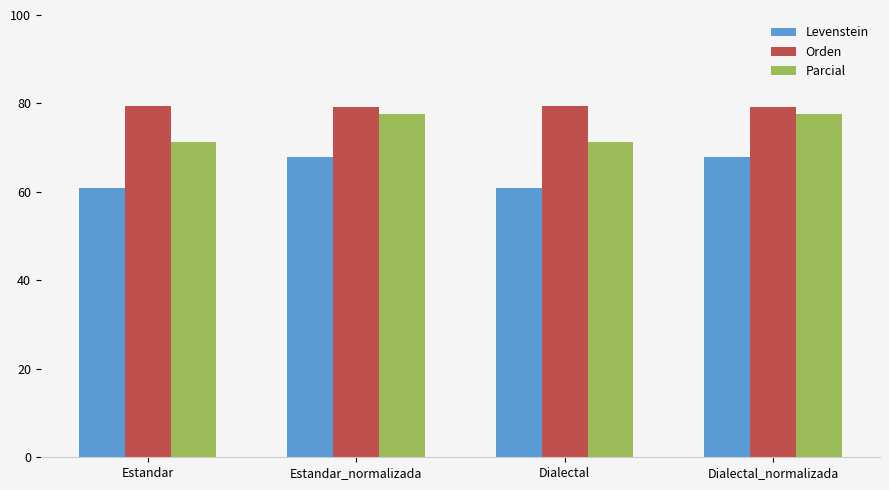

List the series in order of their overall mean, highest first.

Orden, Parcial, Levenstein